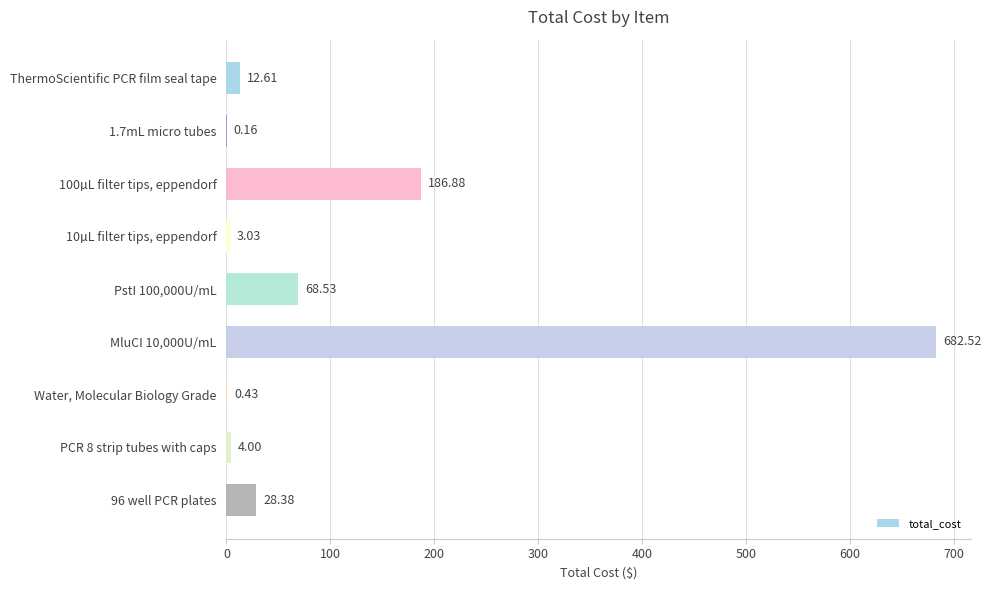

How many data points does each series have?

9